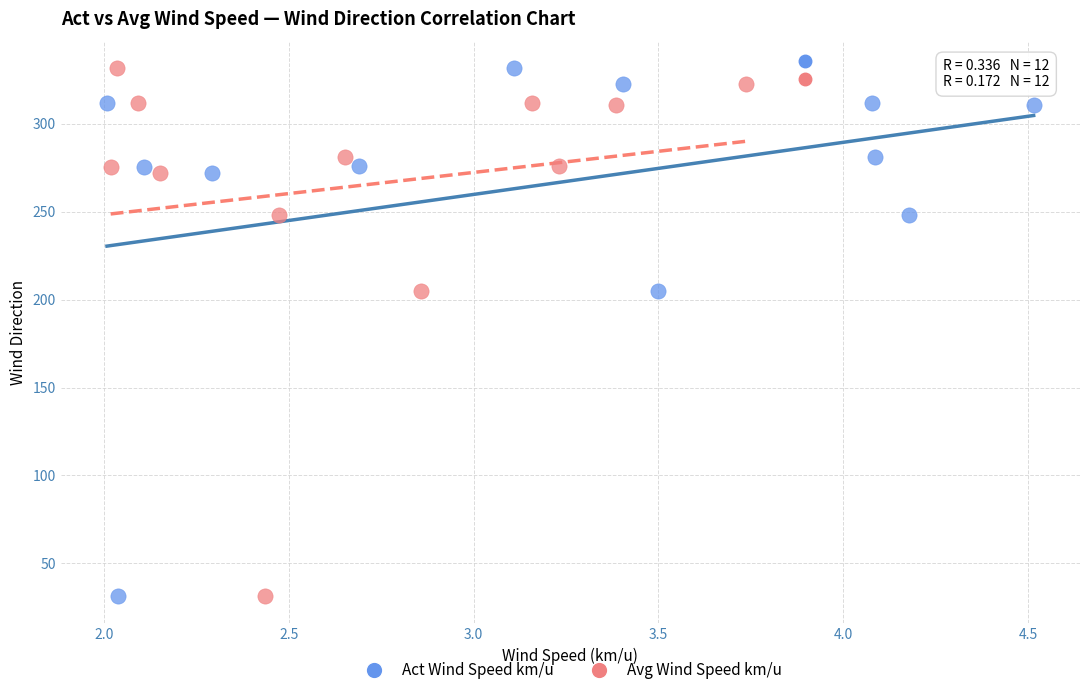

What are all the series names shown in the legend?

Act Wind Speed km/u, Avg Wind Speed km/u